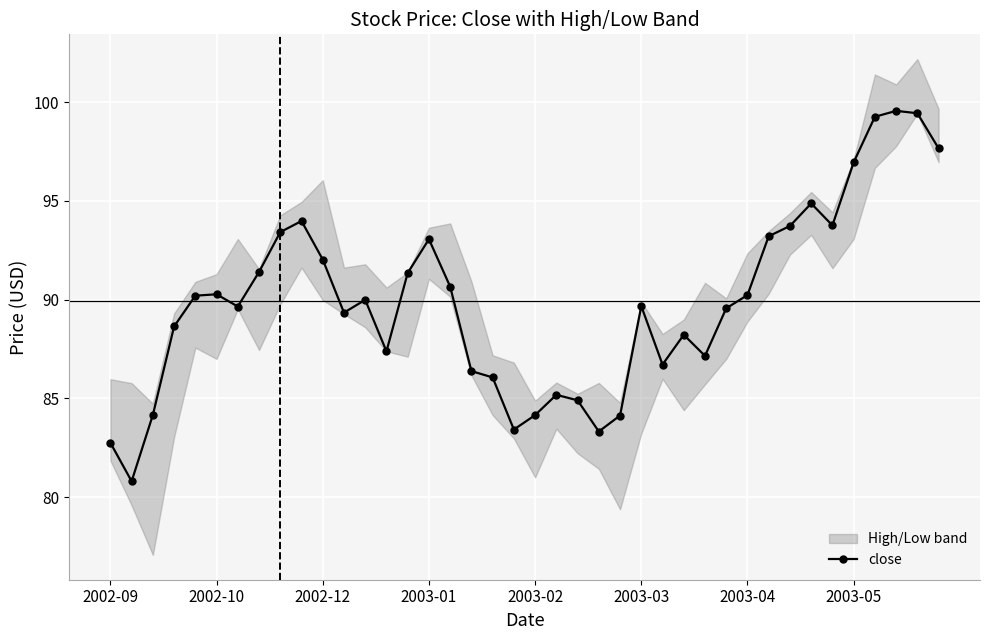

What is the maximum value for close?

99.6